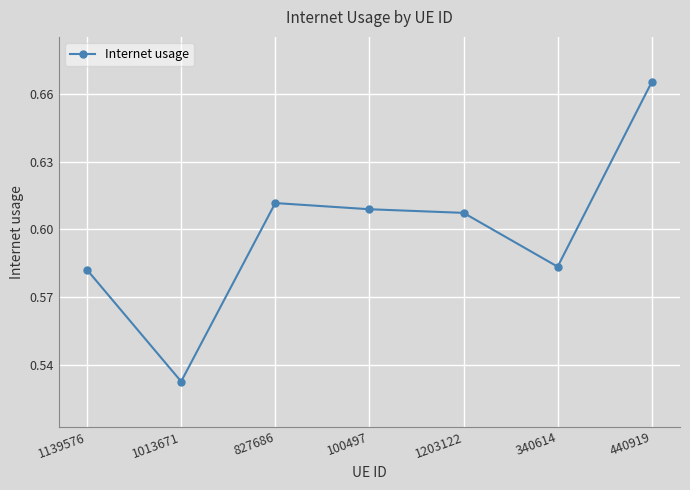

Does the chart display data point markers on the line(s)?

Yes